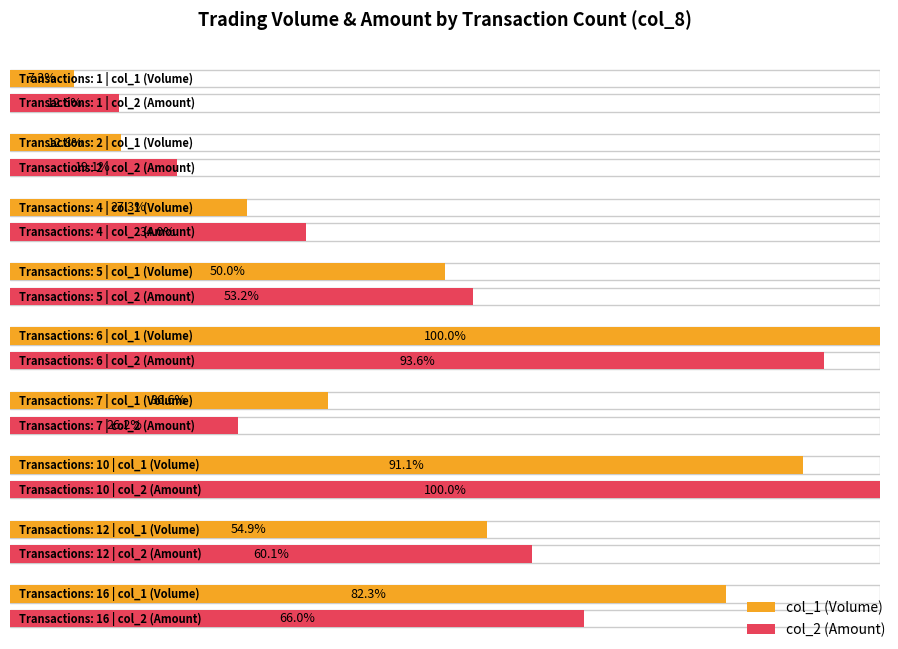

List the series in order of their peak value, highest first.

col_1, col_2